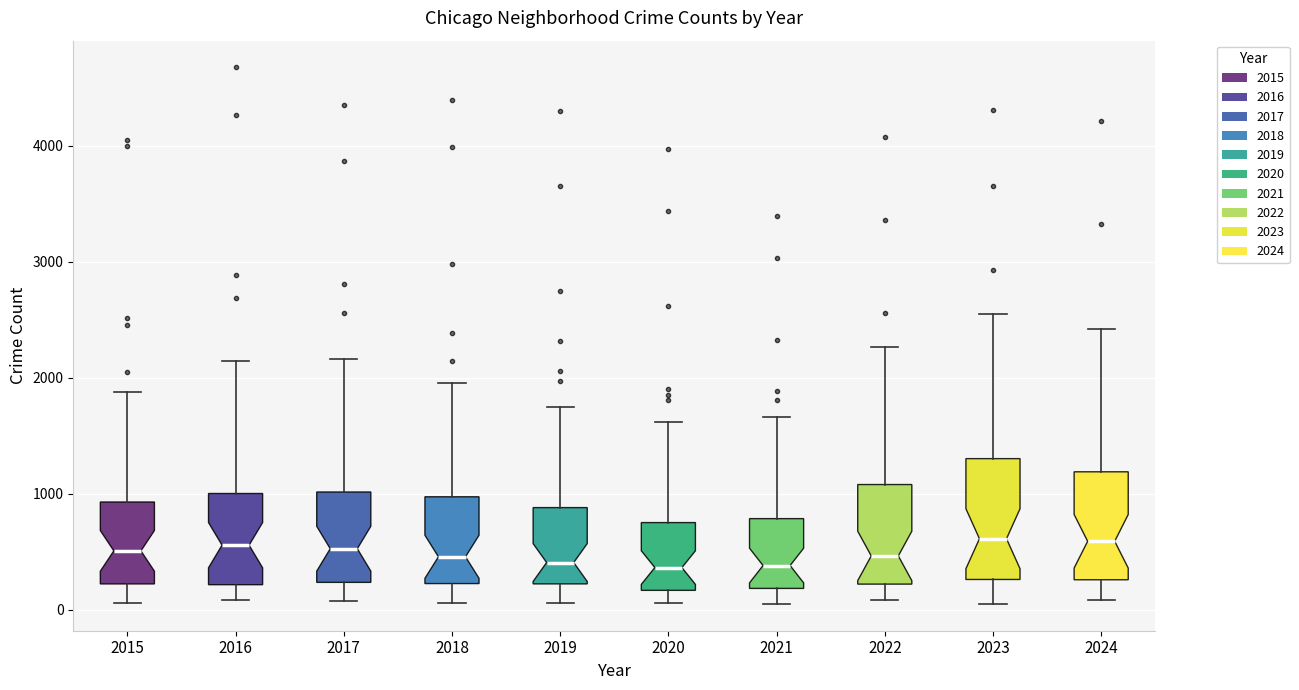

Reading left to right, read every box against the y-axis: the position of its median line, the range the box covers, and the ends of its whiskers. The values are not printed on the chart, so give them approximately, as read against the axis.

2015: median 500, box 200 to 900, whiskers 100 to 1900
2016: median 600, box 200 to 1000, whiskers 100 to 2100
2017: median 500, box 200 to 1000, whiskers 100 to 2200
2018: median 500, box 200 to 1000, whiskers 100 to 2000
2019: median 400, box 200 to 900, whiskers 100 to 1700
2020: median 400, box 200 to 800, whiskers 100 to 1600
2021: median 400, box 200 to 800, whiskers 100 to 1700
2022: median 500, box 200 to 1100, whiskers 100 to 2300
2023: median 600, box 300 to 1300, whiskers 100 to 2600
2024: median 600, box 300 to 1200, whiskers 100 to 2400